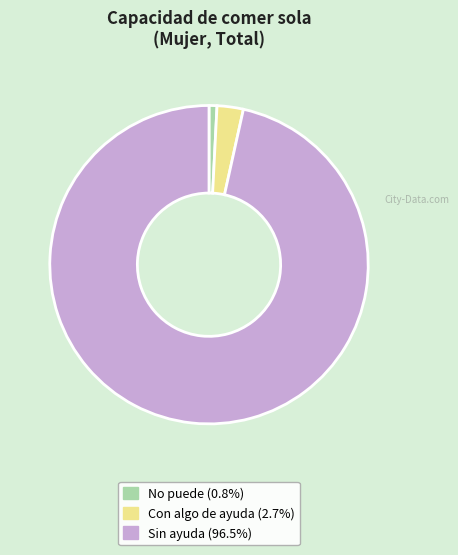

The No puede slice represents 1% of the pie. True or false?

True